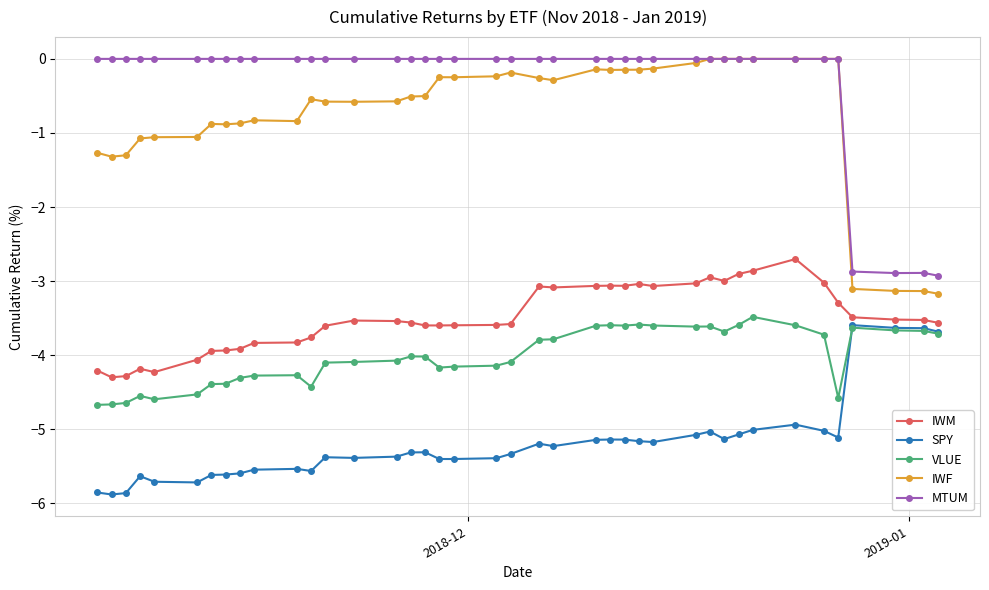

How many lines are shown in the chart?

5